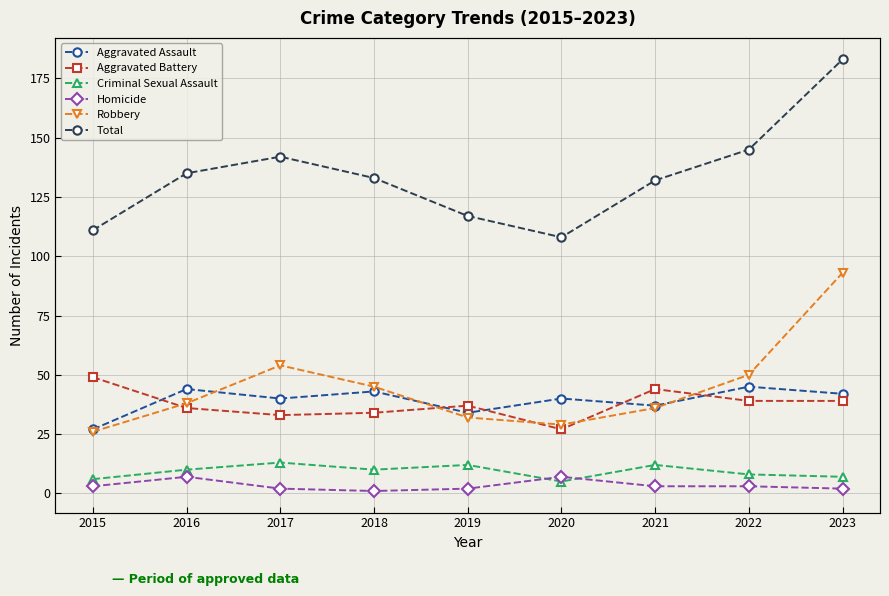

In Aggravated Battery, how many points are lower than both neighbors (excluding endpoints)?

2